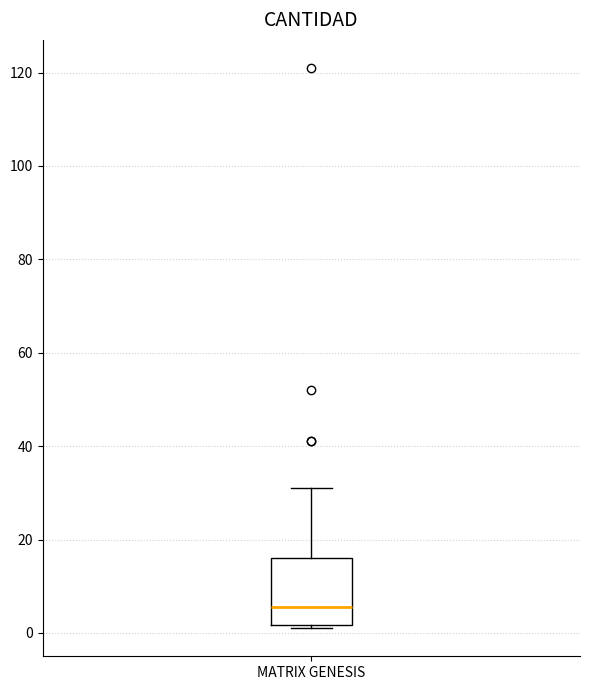

Transcribe this box plot: give where the median line is, the range the box spans, and where the two whiskers end, as read against the y-axis. The values are not printed on the chart, so give them approximately, as read against the axis.

median 6, box 2 to 16, whiskers 2 (just below the box's lower edge) to 32